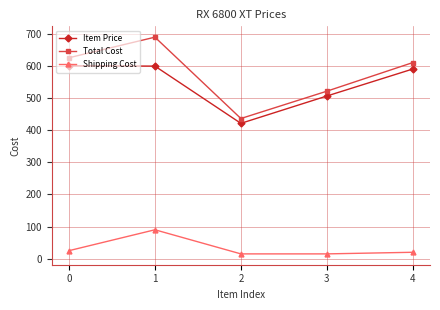

Rank the series at 2 from highest to lowest value.

Total Cost, Item Price, Shipping Cost